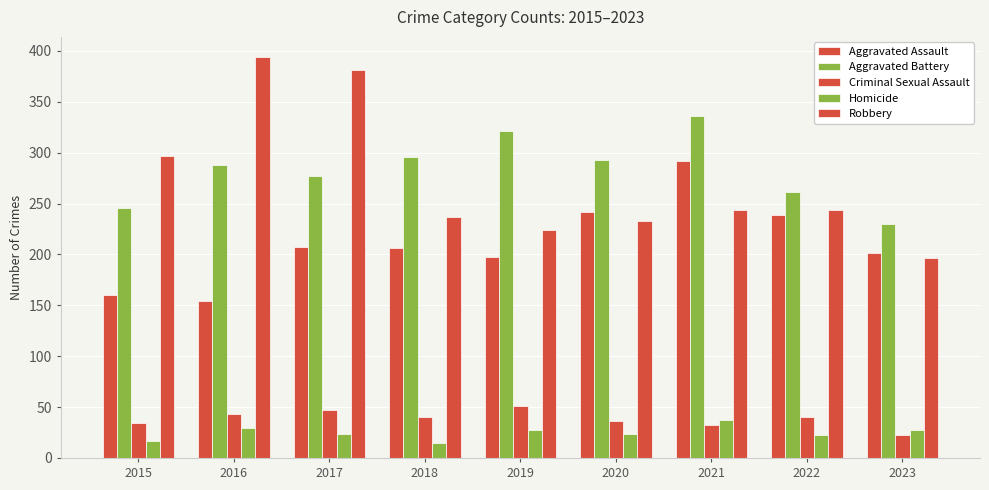

How many categories are shown in the chart?

9